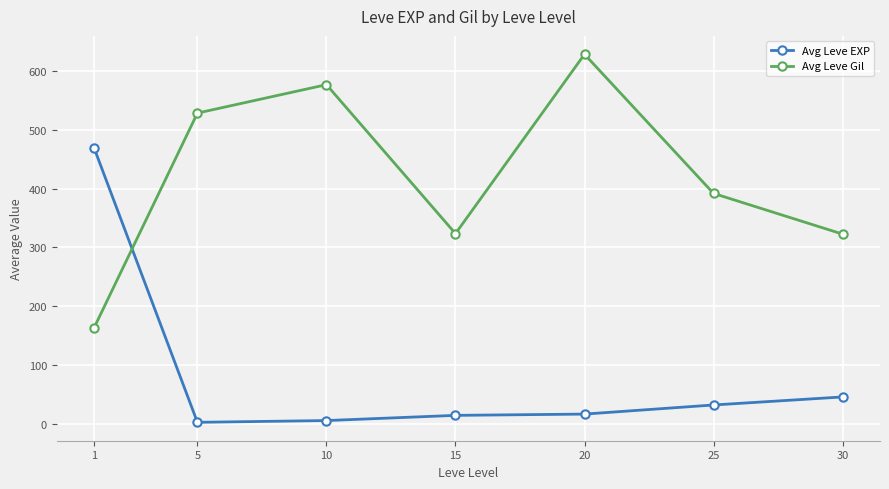

How many times do Avg Leve Gil and Avg Leve EXP cross each other?

1